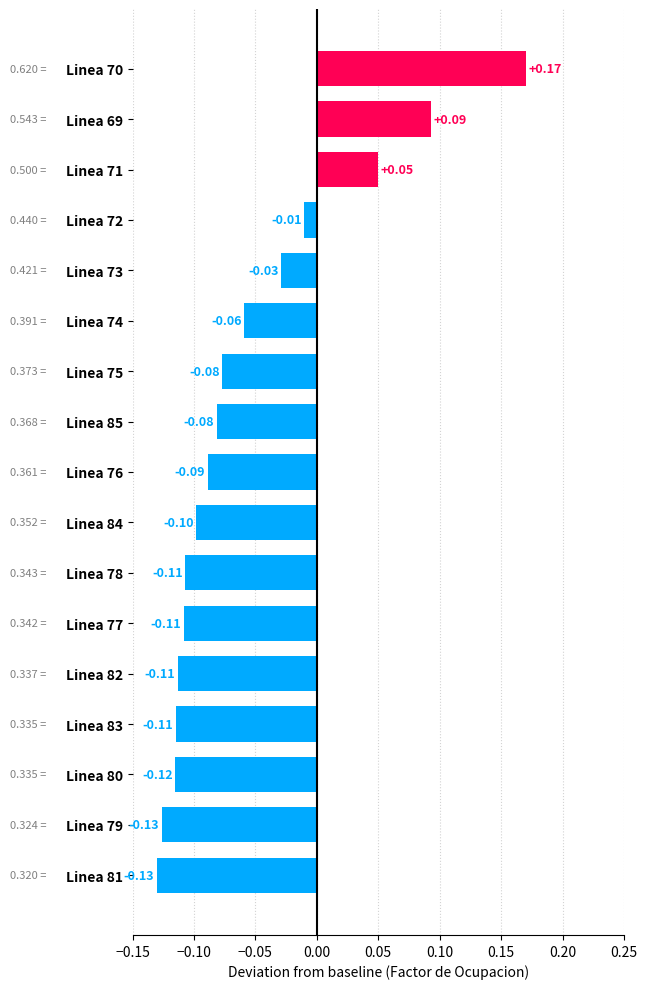

Which has a higher value, Linea 72 or Linea 76?

Linea 72